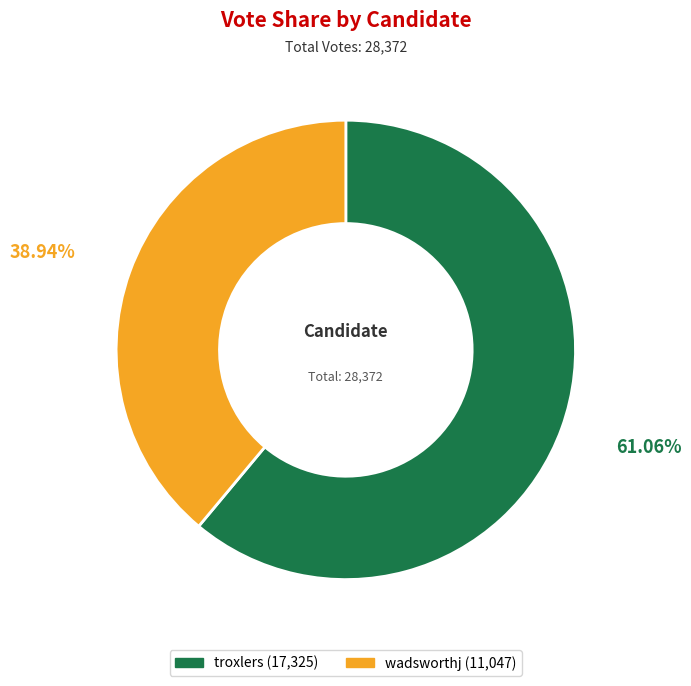

Rank the categories by value from lowest to highest.

wadsworthj, troxlers